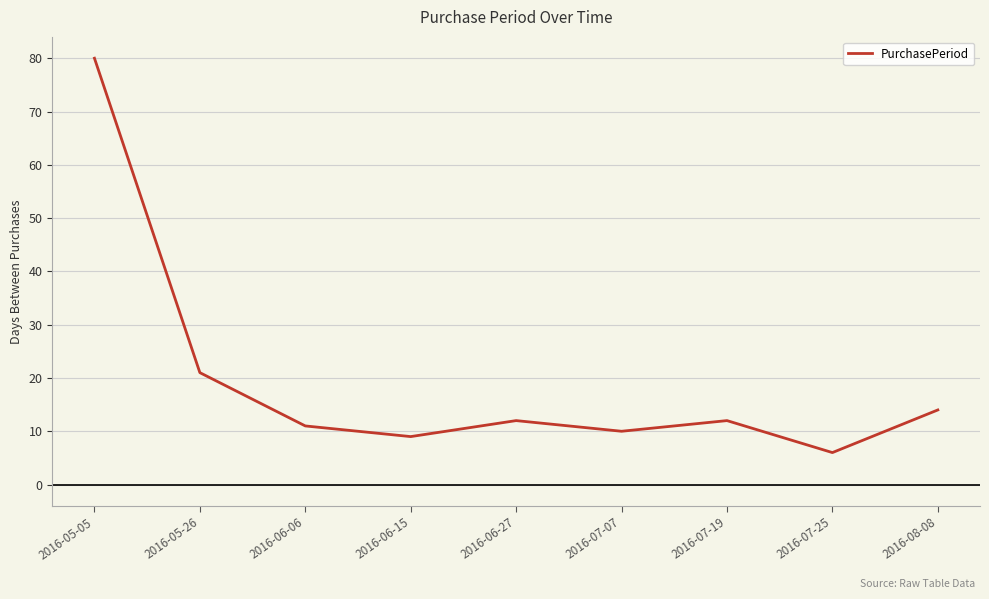

Which has a higher value, 2016-07-19 or 2016-06-15?

2016-07-19